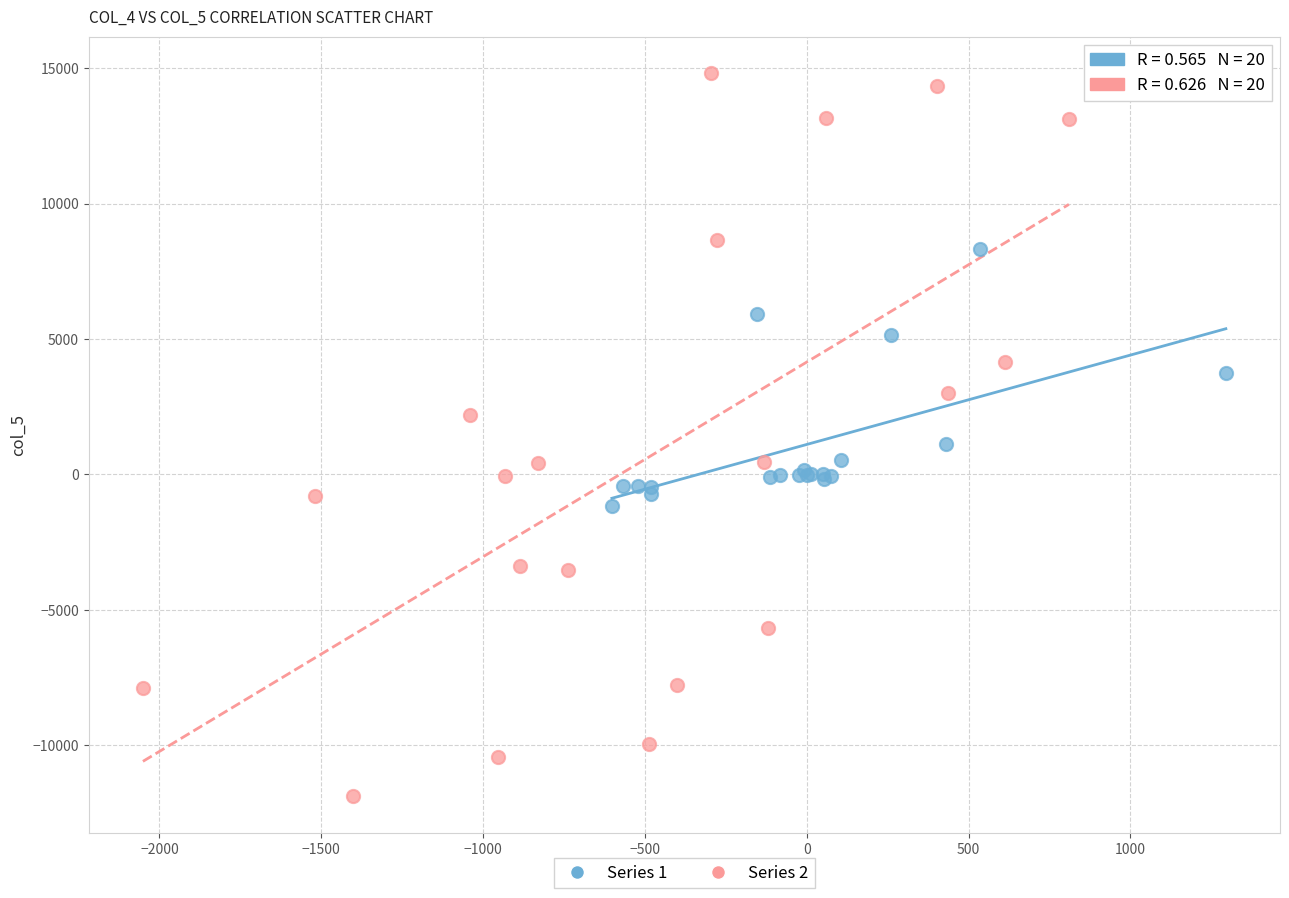

Which series reaches the maximum Y coordinate?

Series 2